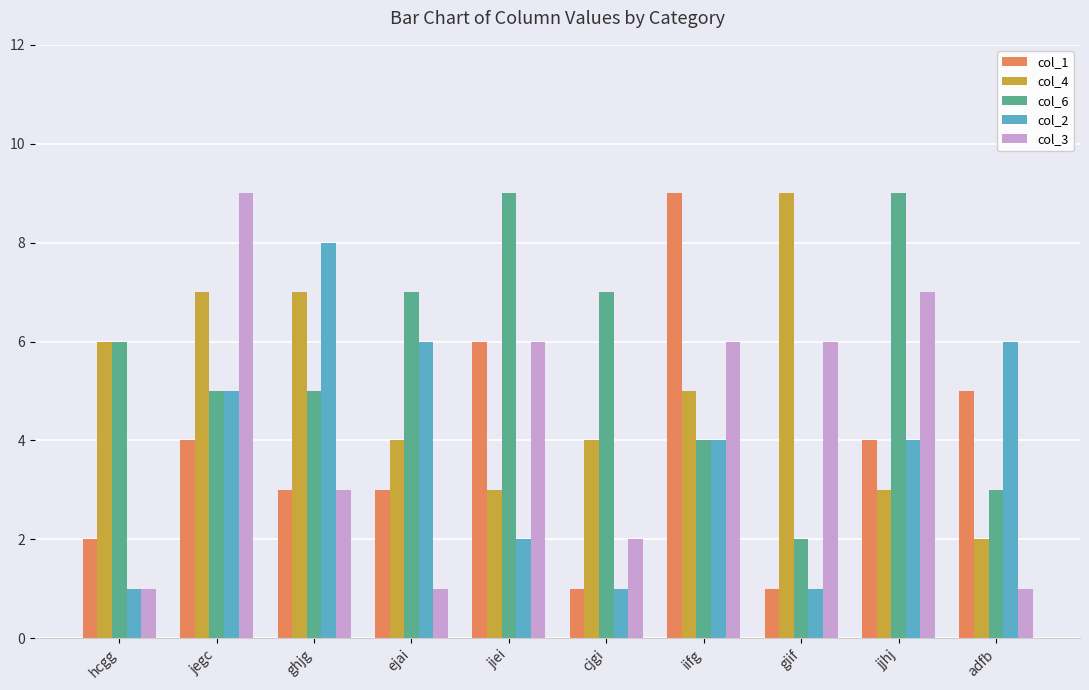

What is the difference between the maximum and minimum values in the col_6 series?

7